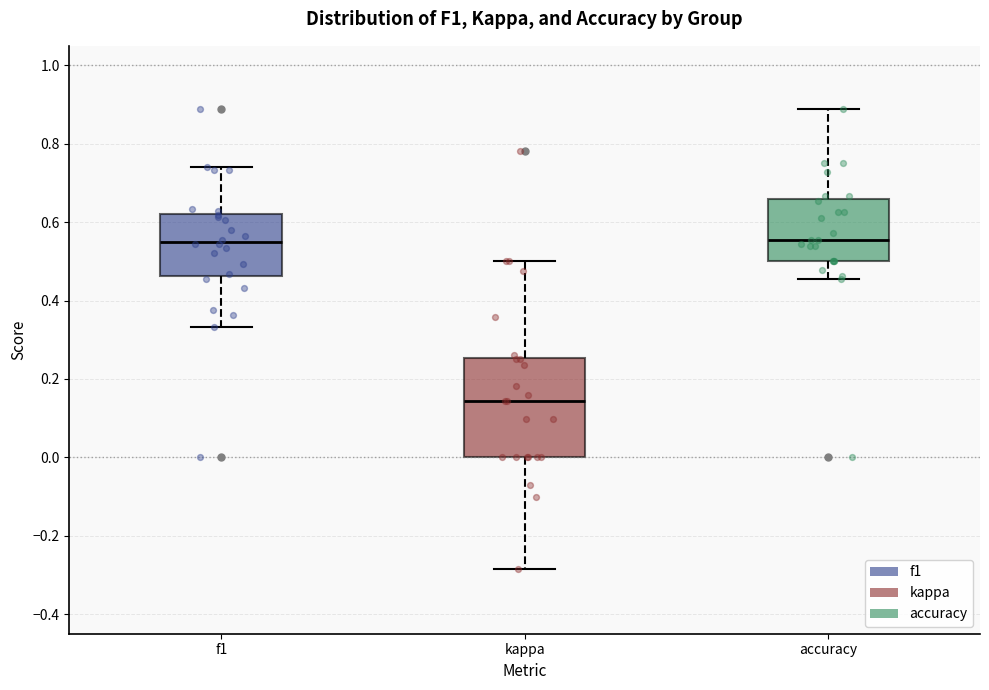

Comparing the boxes themselves (not the whiskers), which one is the tallest?

kappa